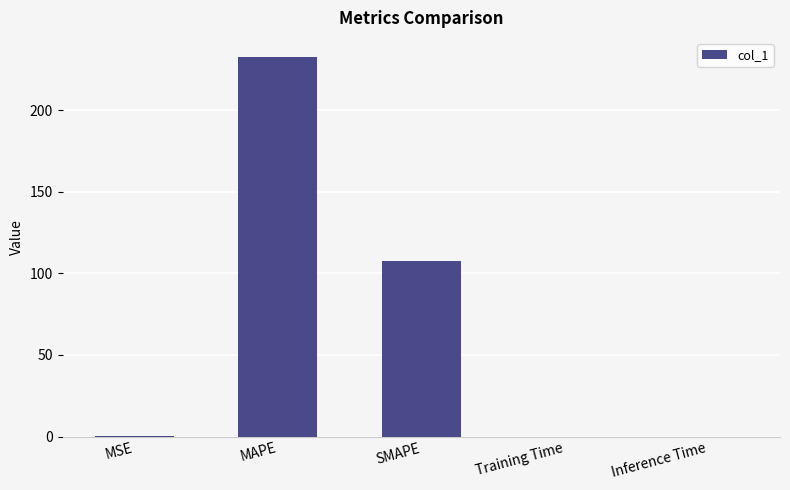

At which label is the value closest to 116?

SMAPE